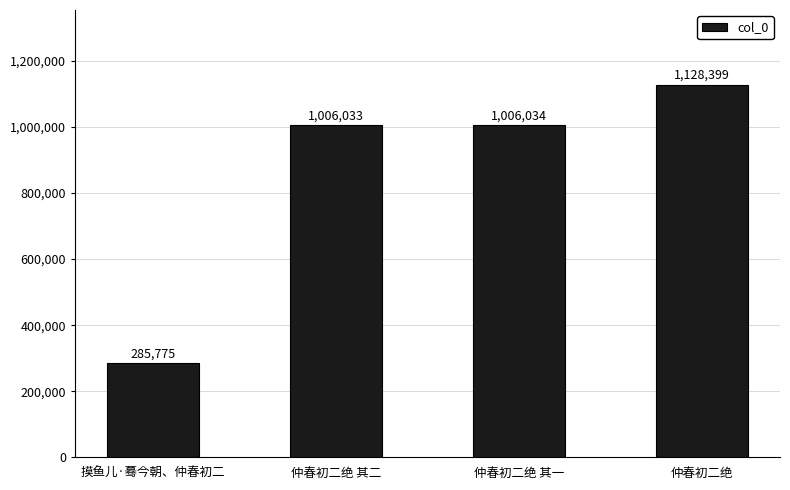

Rank the categories by value from lowest to highest.

摸鱼儿·蓦今朝、仲春初二, 仲春初二绝 其二, 仲春初二绝 其一, 仲春初二绝